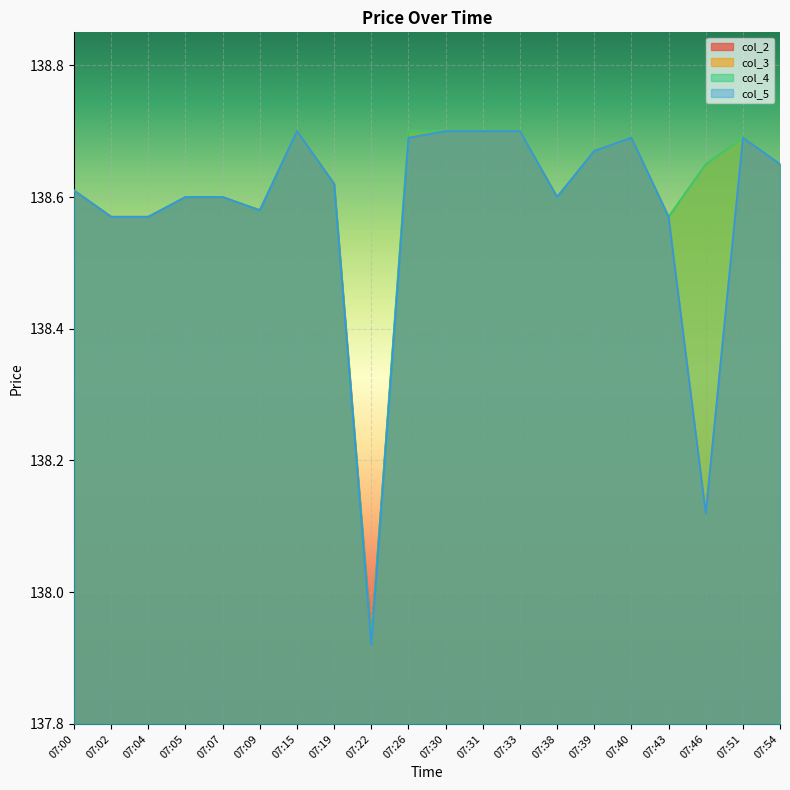

True or false: col_2 and col_4 cross at least once.

False